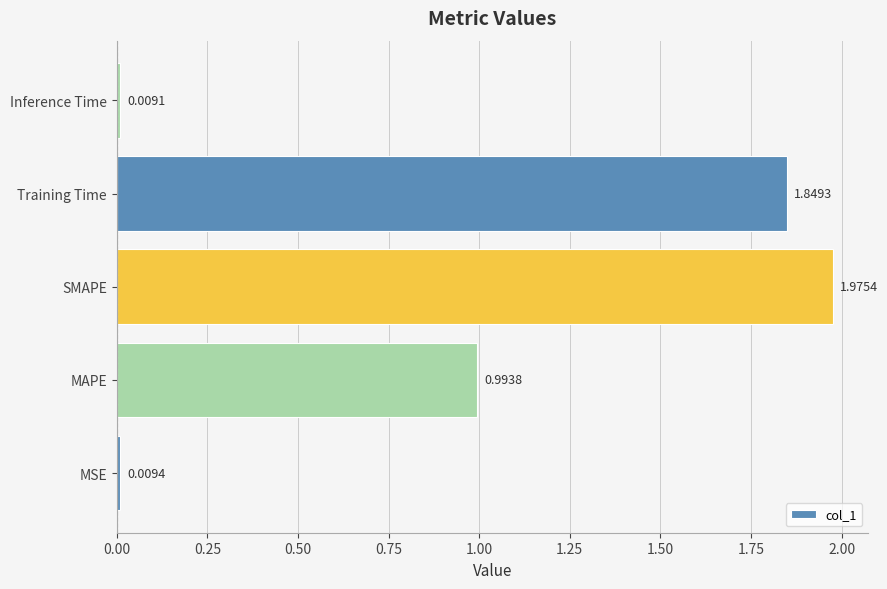

Does the chart contain any negative values?

No